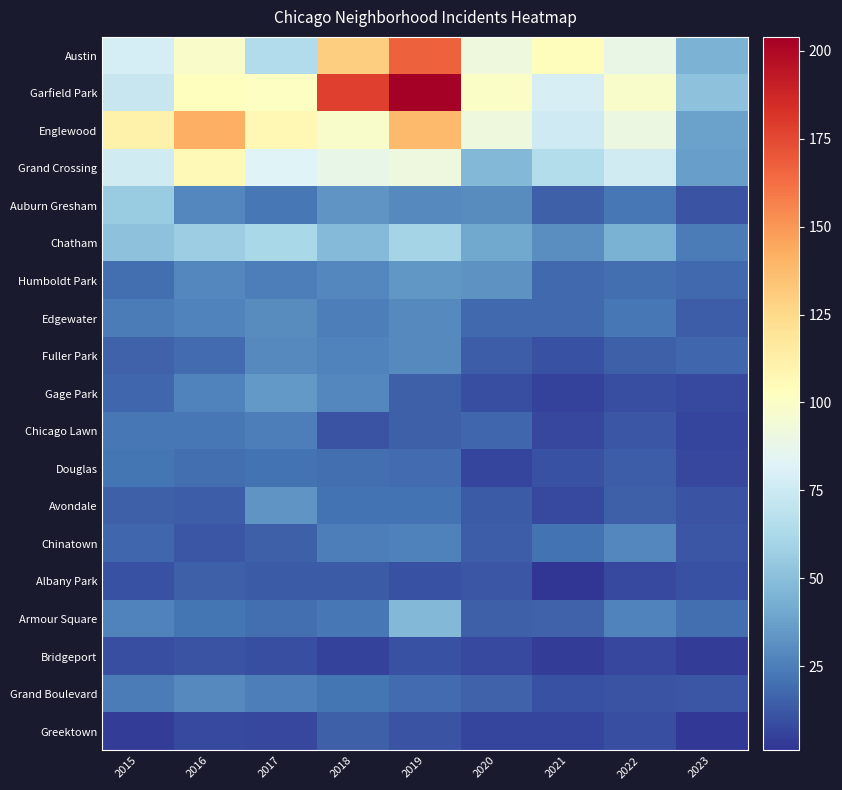

Which series has the largest total across all categories?

Garfield Park